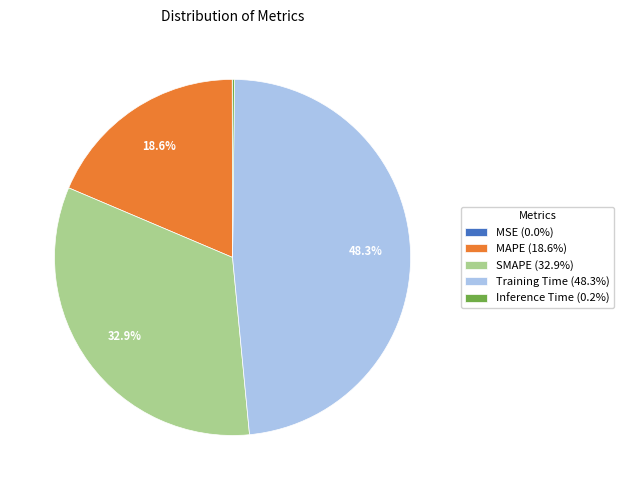

To the nearest percent, what is the average slice percentage?

20%